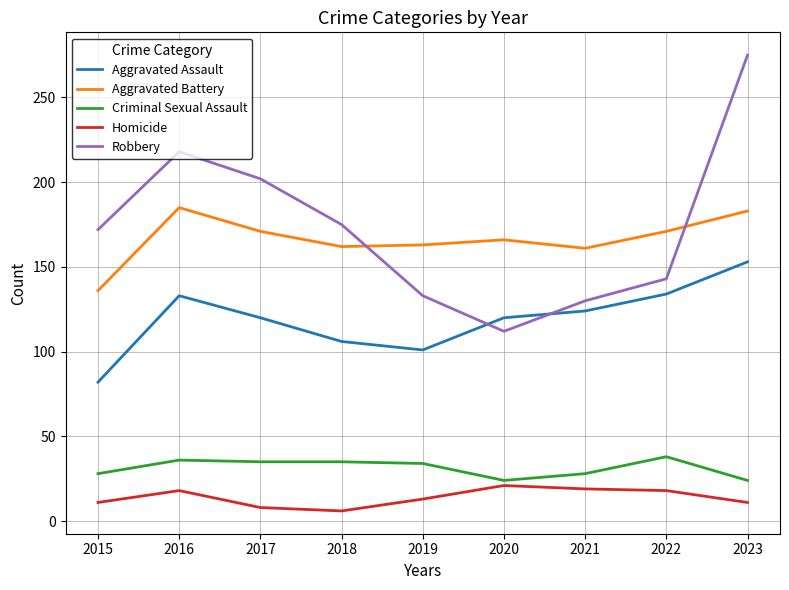

True or false: Criminal Sexual Assault and Aggravated Battery intersect in this chart.

False